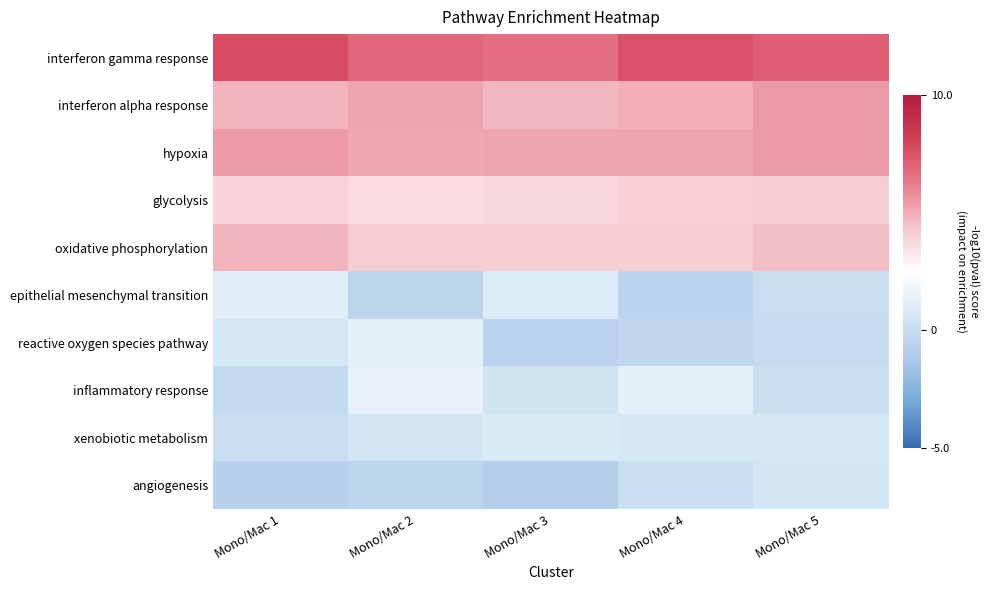

List the series in order of their peak value, lowest first.

angiogenesis, xenobiotic metabolism, epithelial mesenchymal transition, reactive oxygen species pathway, inflammatory response, glycolysis, oxidative phosphorylation, hypoxia, interferon alpha response, interferon gamma response